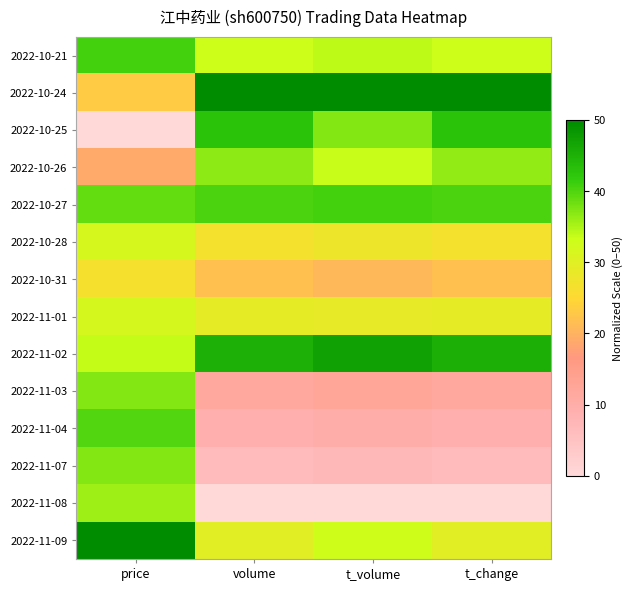

Reading right to left, list all the values displayed in this chart.

2022-10-21: t_change=33.1	t_volume=34.1	volume=33.1	price=40.7
2022-10-24: t_change=50.0	t_volume=50.0	volume=50.0	price=23.1
2022-10-25: t_change=43.0	t_volume=37.2	volume=42.9	price=0.0
2022-10-26: t_change=36.5	t_volume=33.5	volume=36.5	price=18.8
2022-10-27: t_change=40.3	t_volume=40.7	volume=40.3	price=39.0
2022-10-28: t_change=26.8	t_volume=27.8	volume=26.8	price=31.8
2022-10-31: t_change=21.8	t_volume=20.9	volume=21.8	price=26.7
2022-11-01: t_change=29.2	t_volume=28.8	volume=29.2	price=32.0
2022-11-02: t_change=45.2	t_volume=47.2	volume=45.1	price=33.7
2022-11-03: t_change=11.9	t_volume=12.3	volume=11.8	price=37.2
2022-11-04: t_change=9.1	t_volume=10.0	volume=9.1	price=39.9
2022-11-07: t_change=6.5	t_volume=7.1	volume=6.4	price=37.2
2022-11-08: t_change=0.0	t_volume=0.0	volume=0.0	price=35.7
2022-11-09: t_change=29.8	t_volume=32.8	volume=29.8	price=50.0